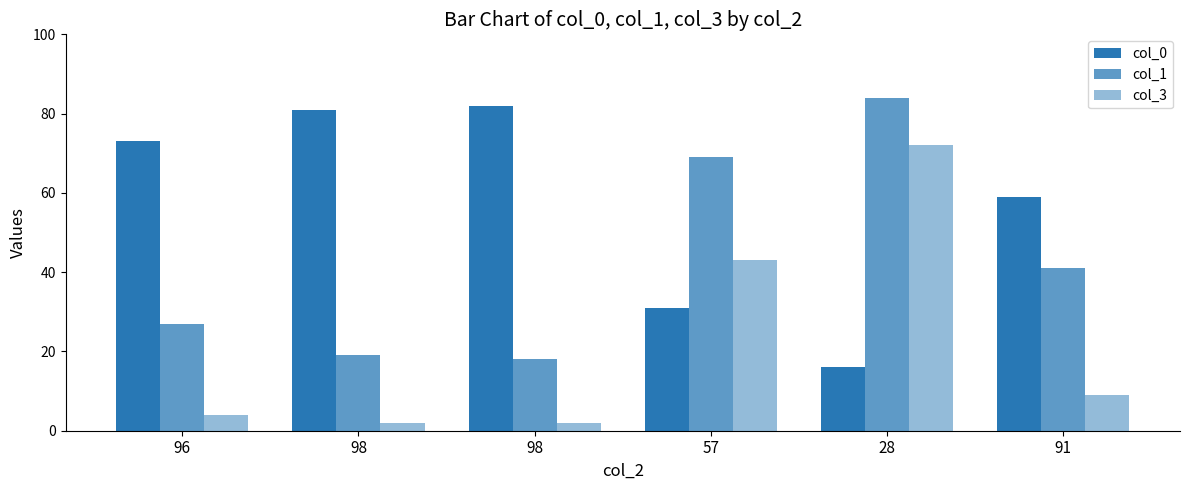

Is the value of col_0 at 96 greater than the value of col_1 at 28?

No